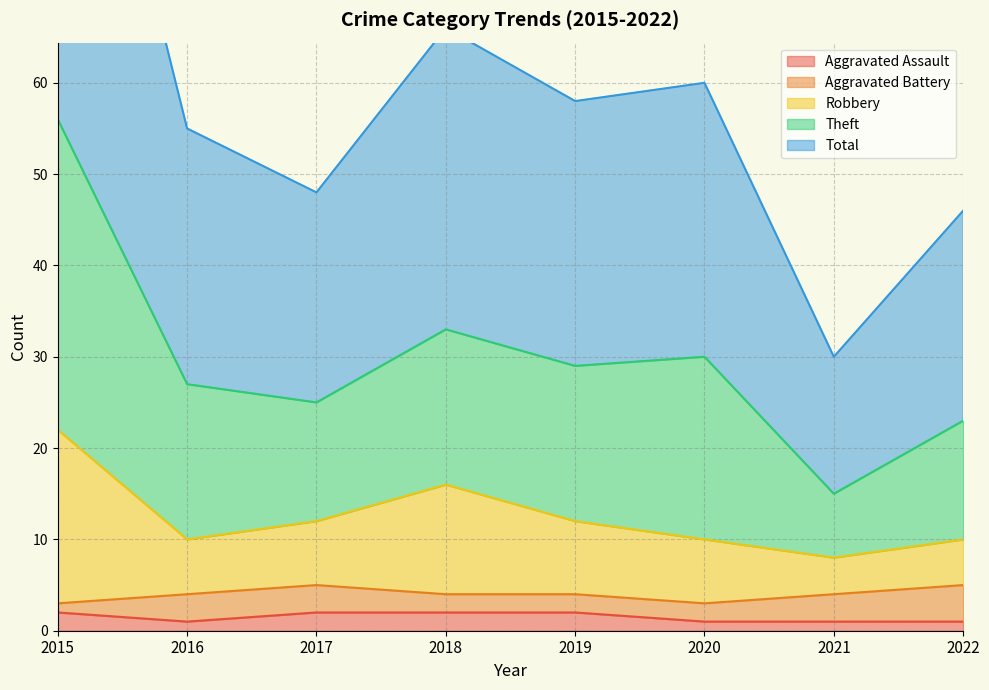

Where is Aggravated Assault nearest to the value 1?

2016